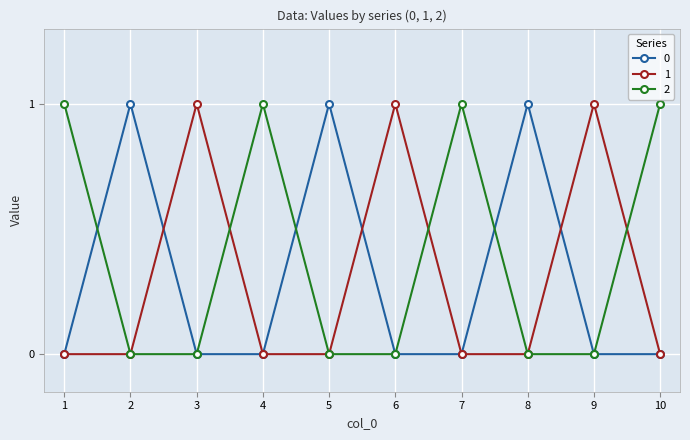

Reading left to right, list all the values displayed in this chart.

0: 1=0	2=1	3=0	4=0	5=1	6=0	7=0	8=1	9=0	10=0
1: 1=0	2=0	3=1	4=0	5=0	6=1	7=0	8=0	9=1	10=0
2: 1=1	2=0	3=0	4=1	5=0	6=0	7=1	8=0	9=0	10=1